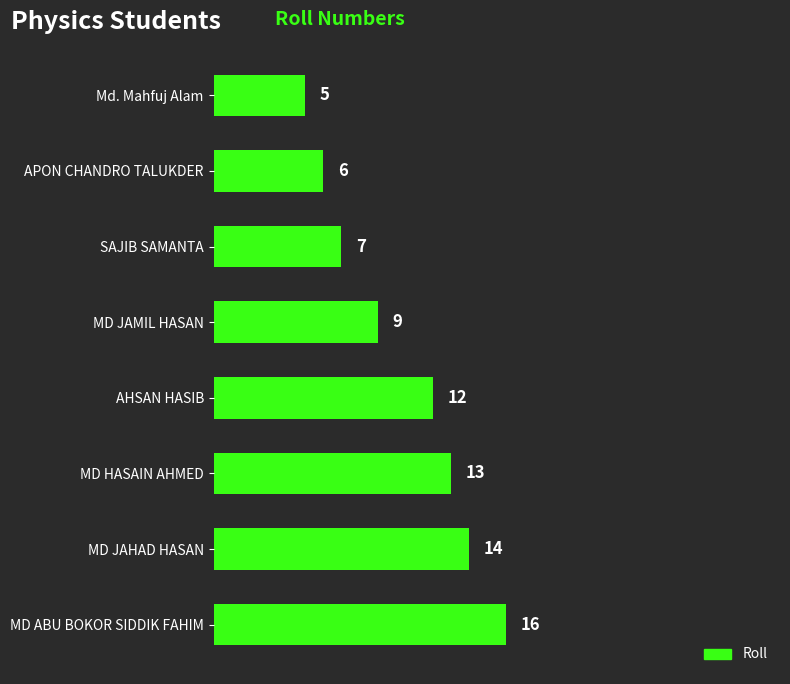

What is the difference between the second highest and minimum values?

9